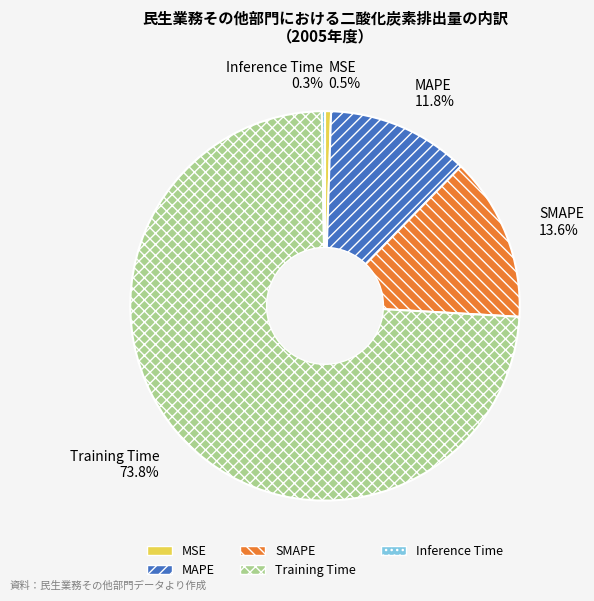

Is it true that MSE is 14% of the pie?

False